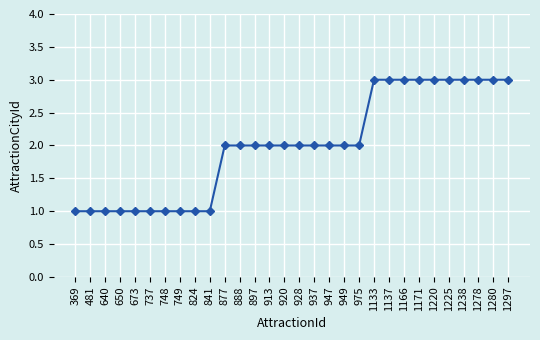

What is the change in value from 920 to 1137?

+1